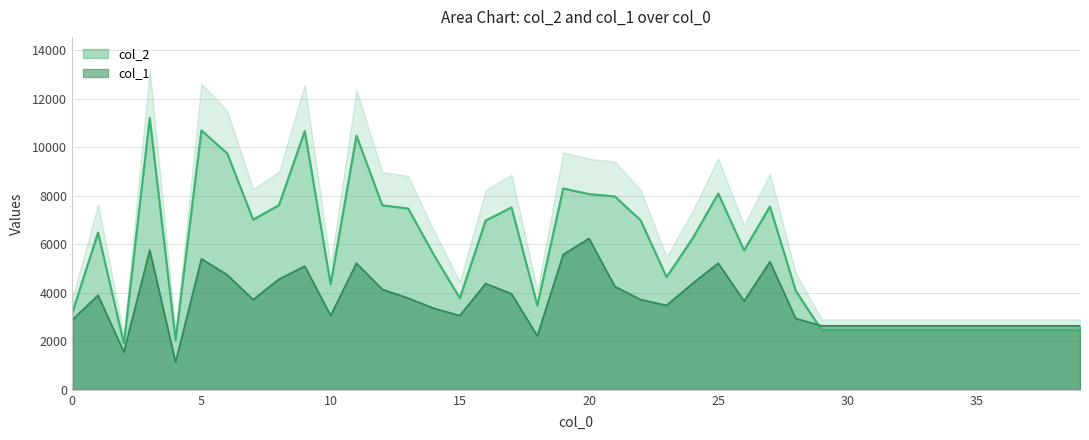

Rank the series at 36 from highest to lowest value.

col_1, col_2